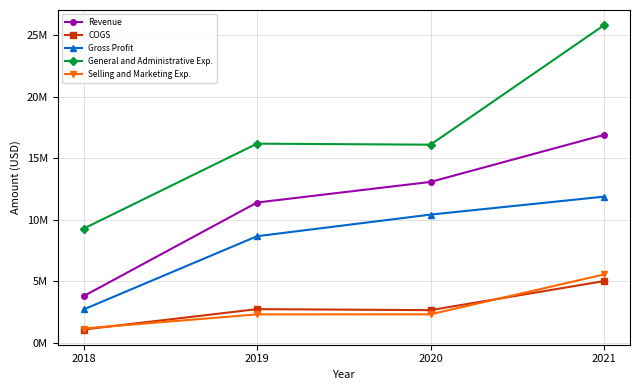

What is the sum of all Selling and Marketing Exp. values?

11339005